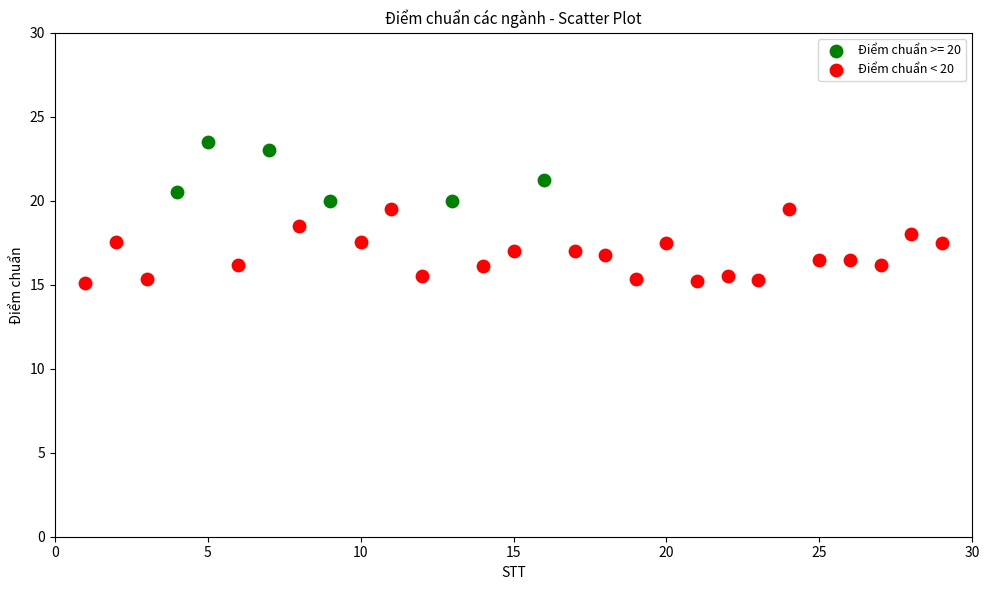

Which series has the largest Y range (max minus min)?

Điểm chuẩn < 20